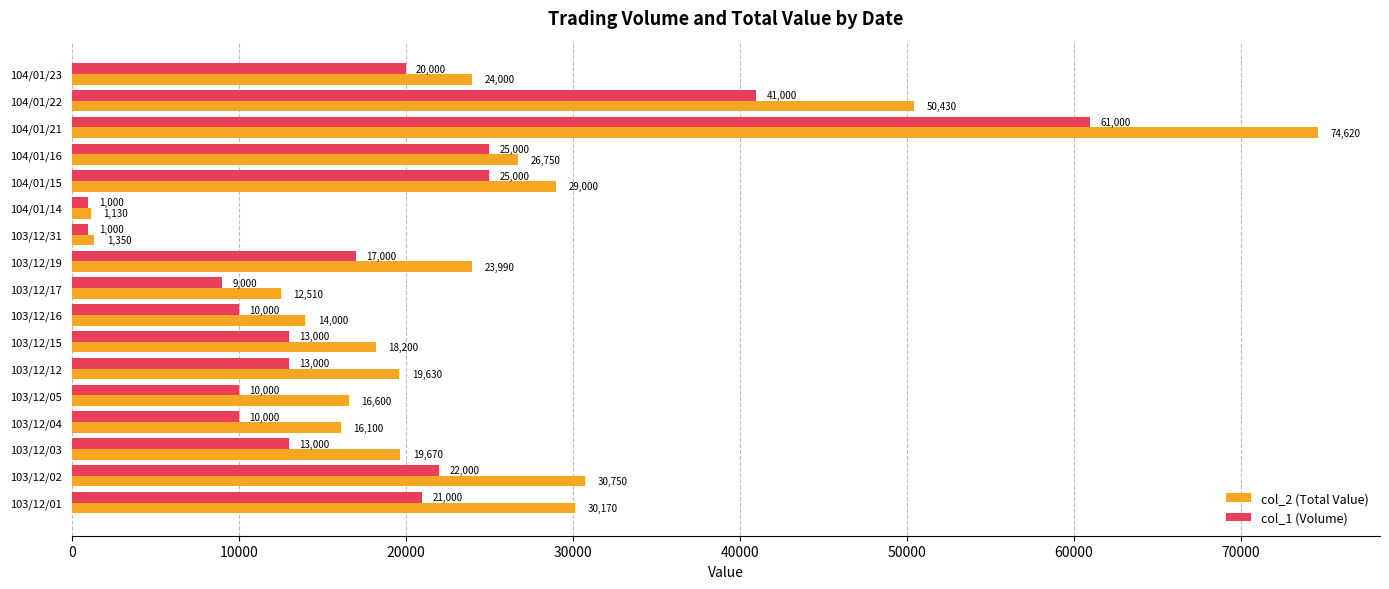

Is it true that col_2 (Total Value) equals 125594 at 104/01/21?

False